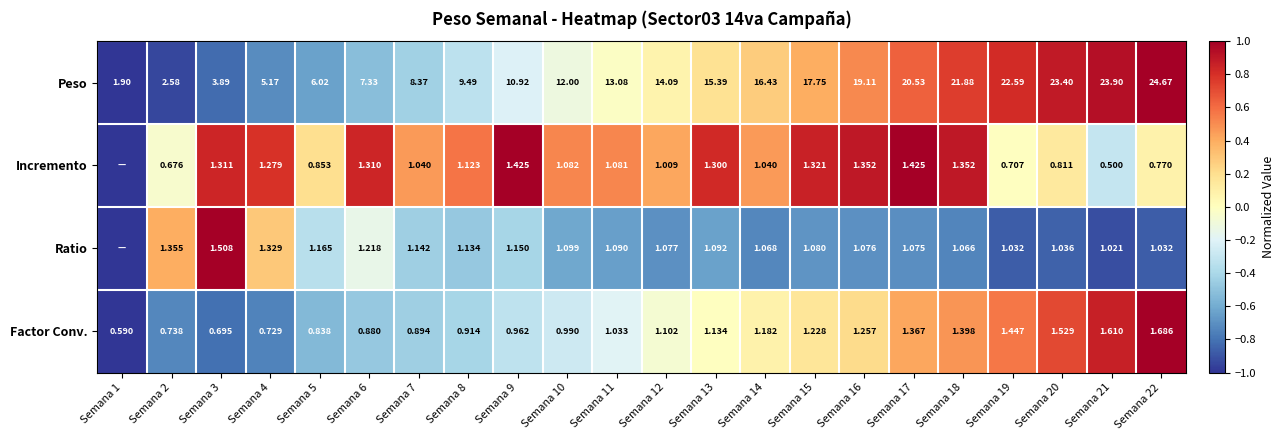

Which series changed the most between Semana 11 and Semana 18?

Peso